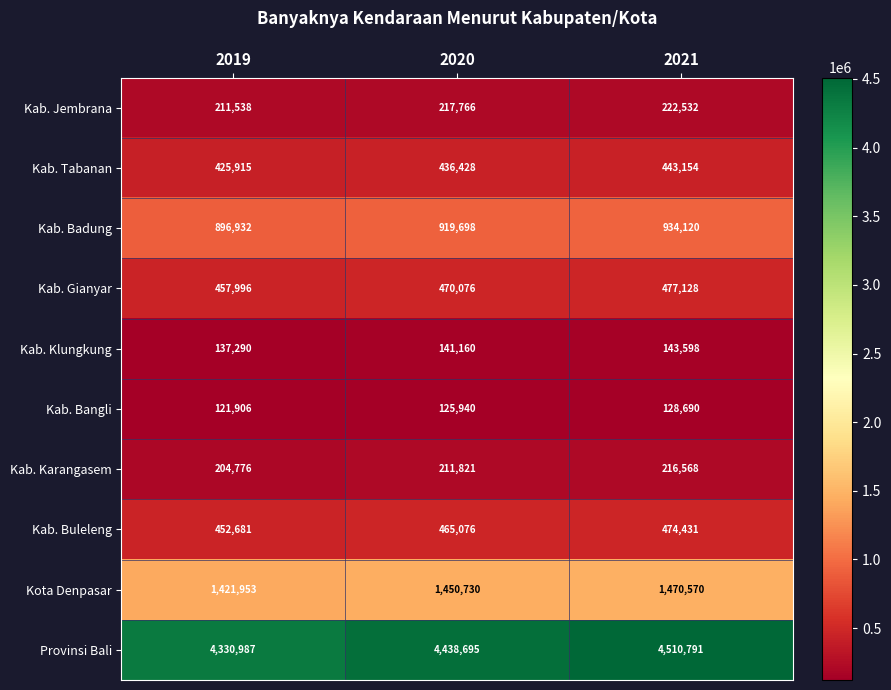

At which label is Kab. Karangasem closest to 210672?

2020